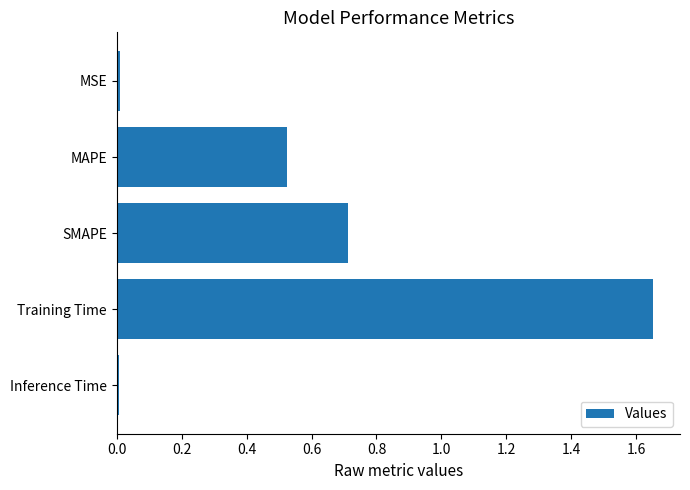

The chart shows a value of 2.6 at Training Time. True or false?

False